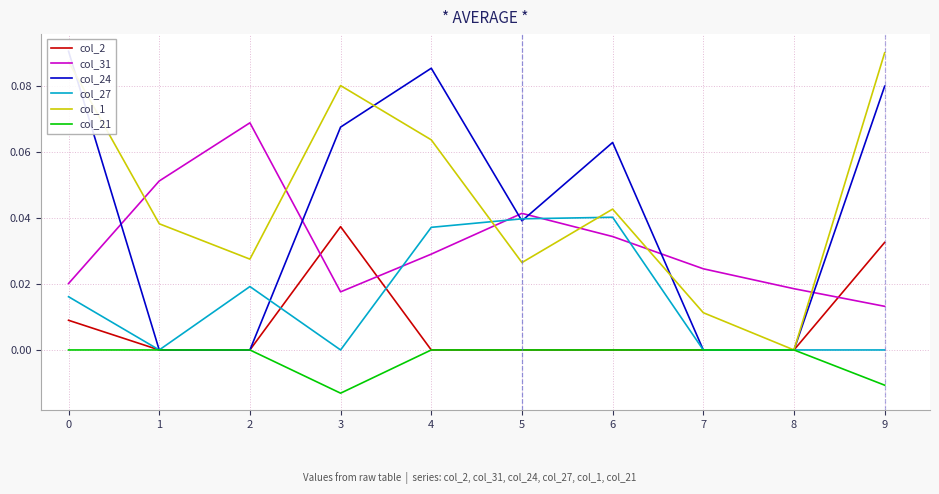

Which series has the largest total across all categories?

col_1